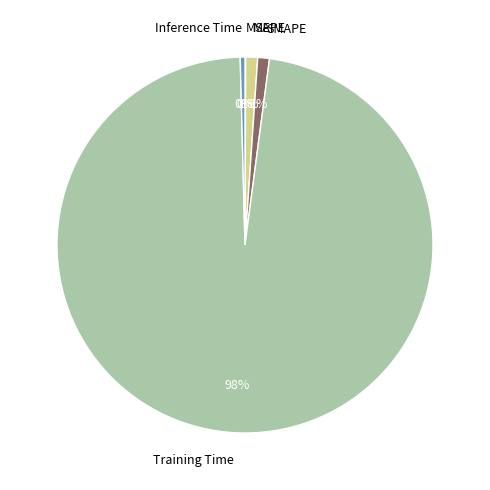

Combined, do SMAPE and Inference Time account for over 50%?

No